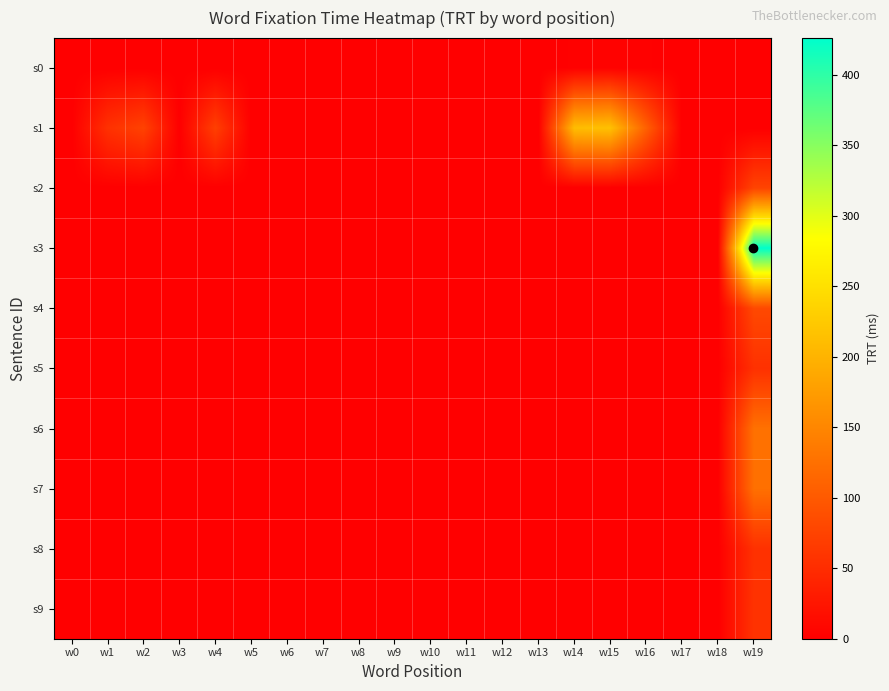

Which has a higher value, w6 or w16?

w16